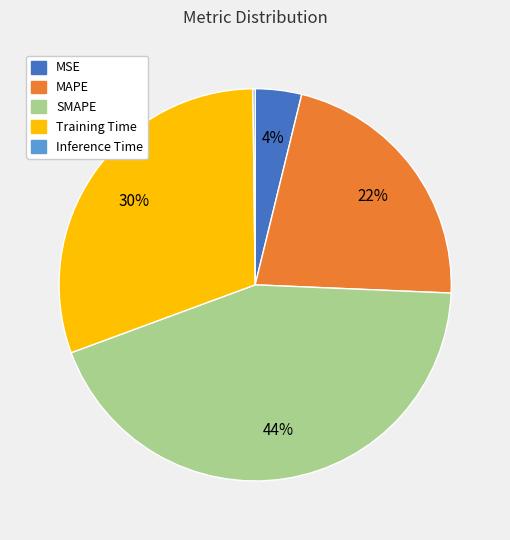

Is it true that Training Time is 43% of the pie?

False